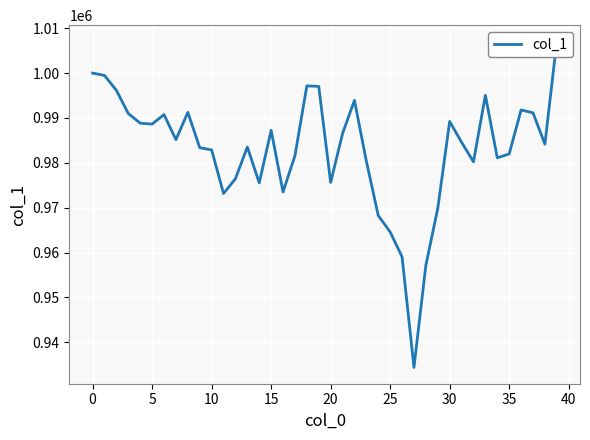

What is the smallest value displayed?

934384.3